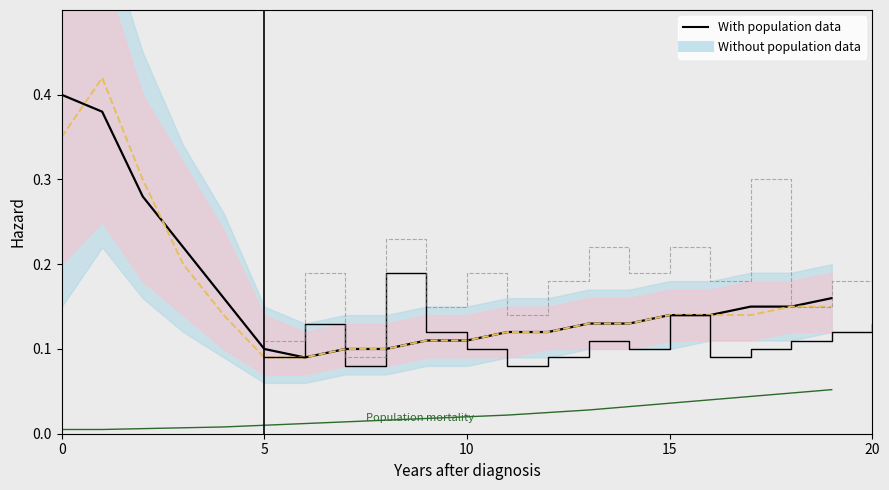

Where is With population data nearest to the value 0?

6